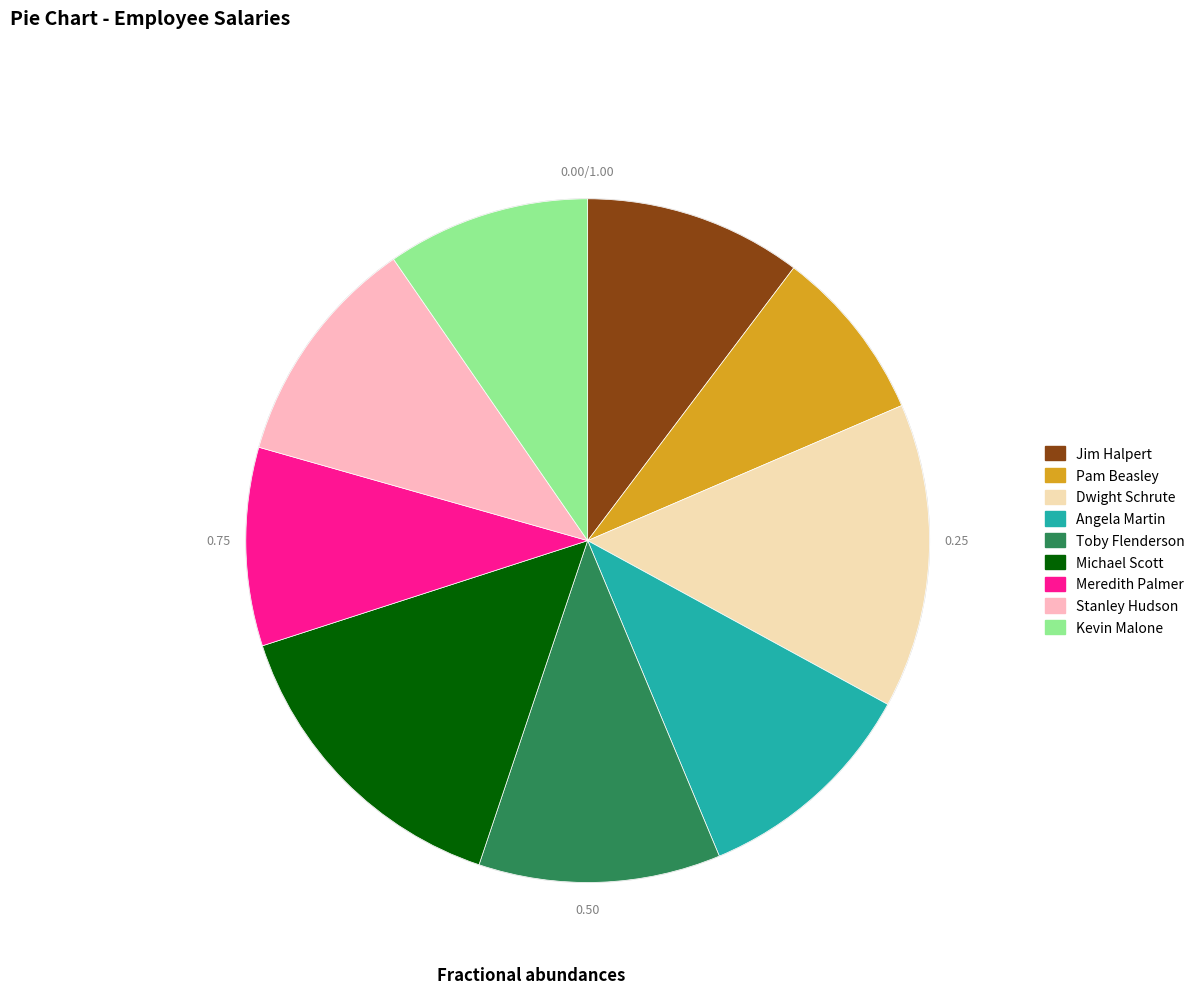

Which slice is the smallest?

Pam Beasley